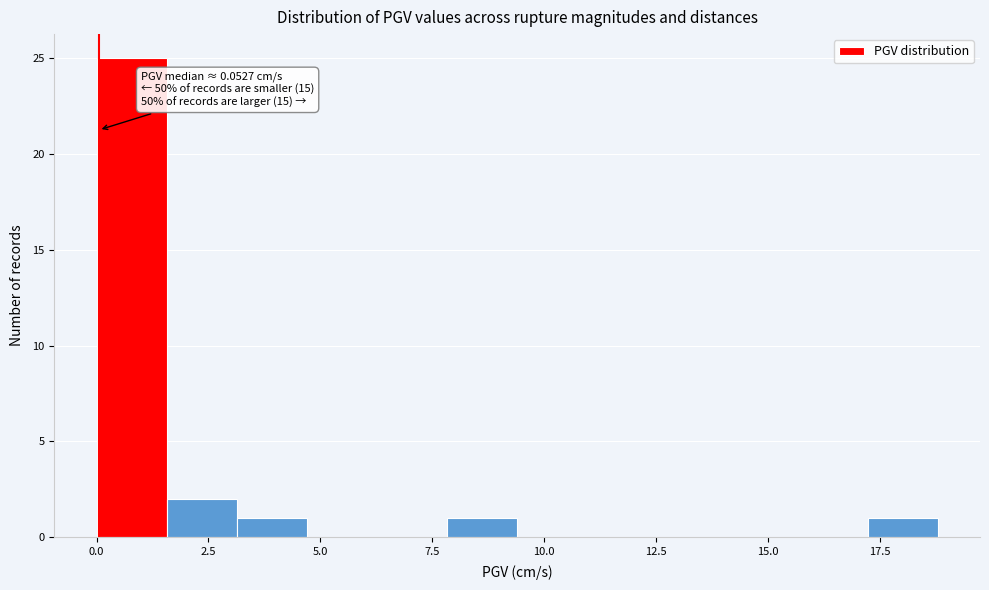

Read against the x-axis, roughly where is the centre of the tallest bar?

1.0